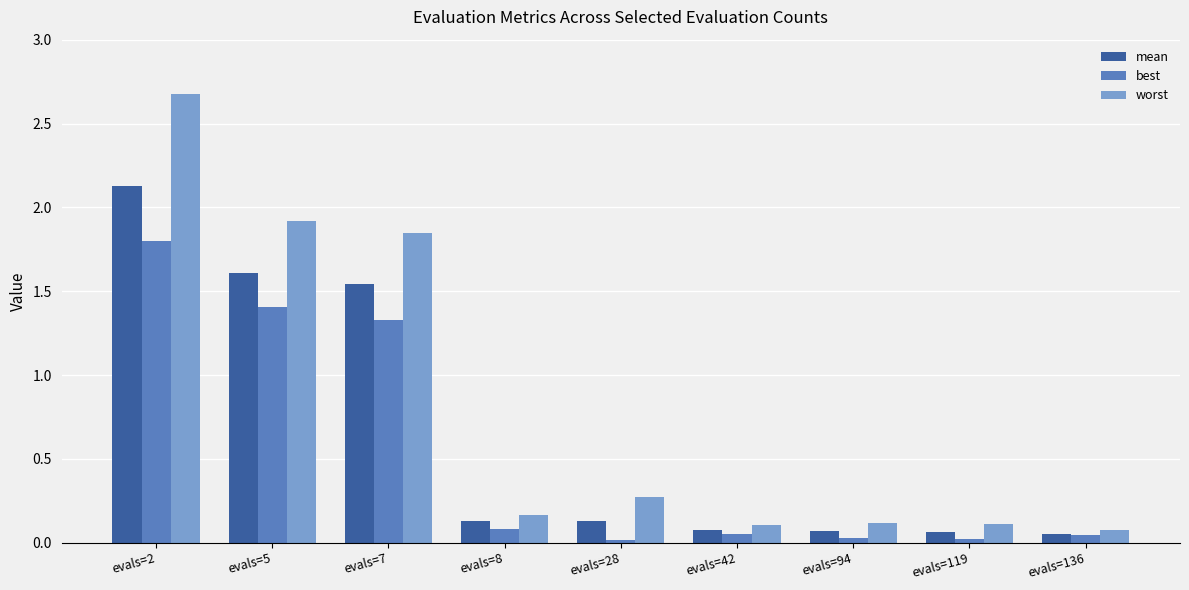

What is the sum of all best values?

4.8